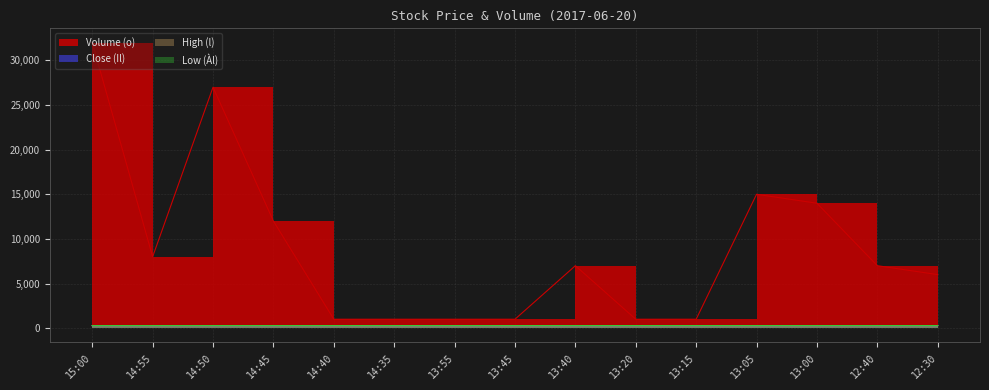

What is the difference between the second highest and minimum values in the Close (Il) series?

2